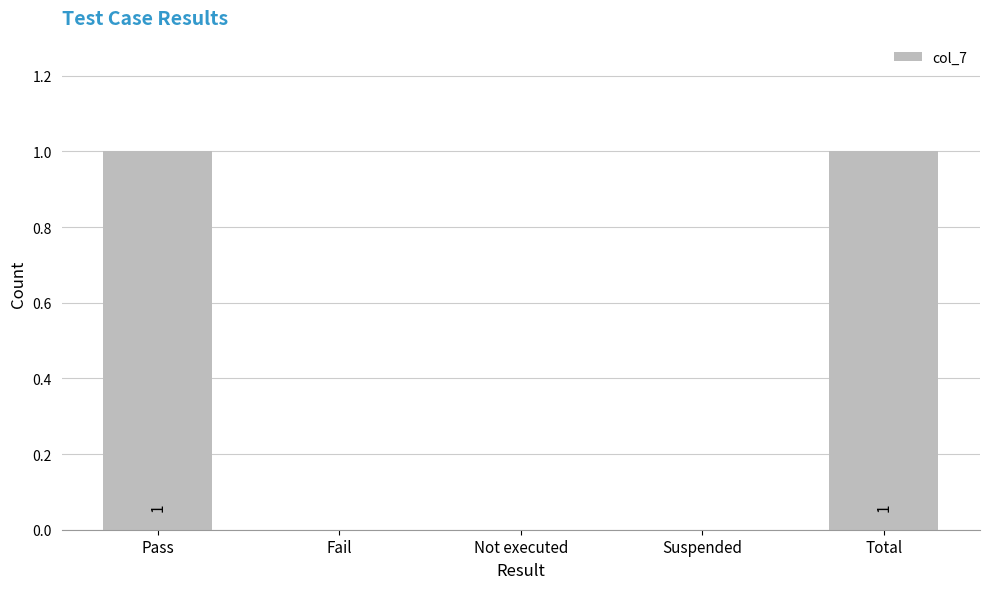

True or false: the data shows 0 at Total.

False